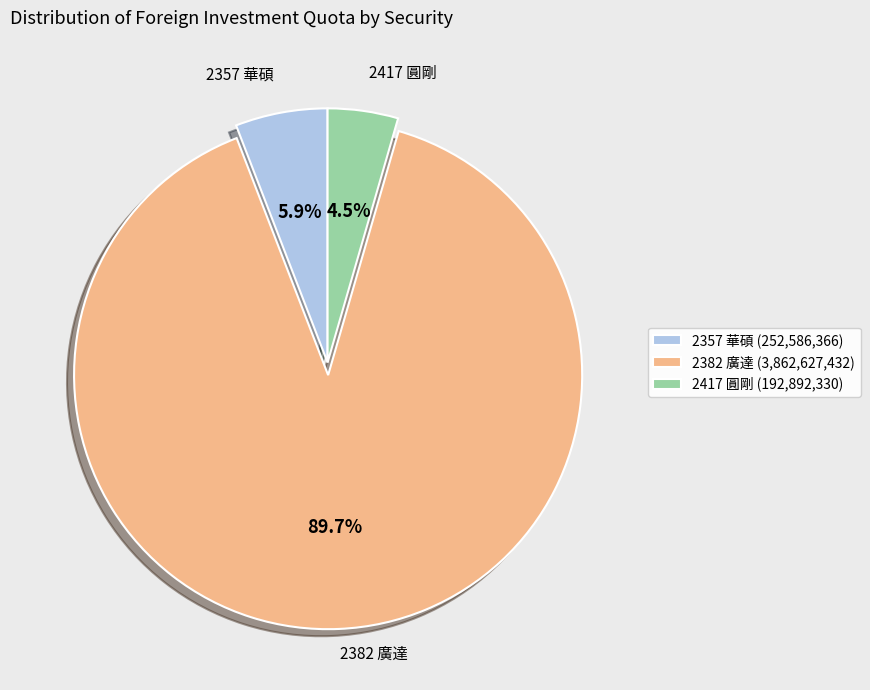

Is it true that 2357 華碩 is 1% of the pie?

False